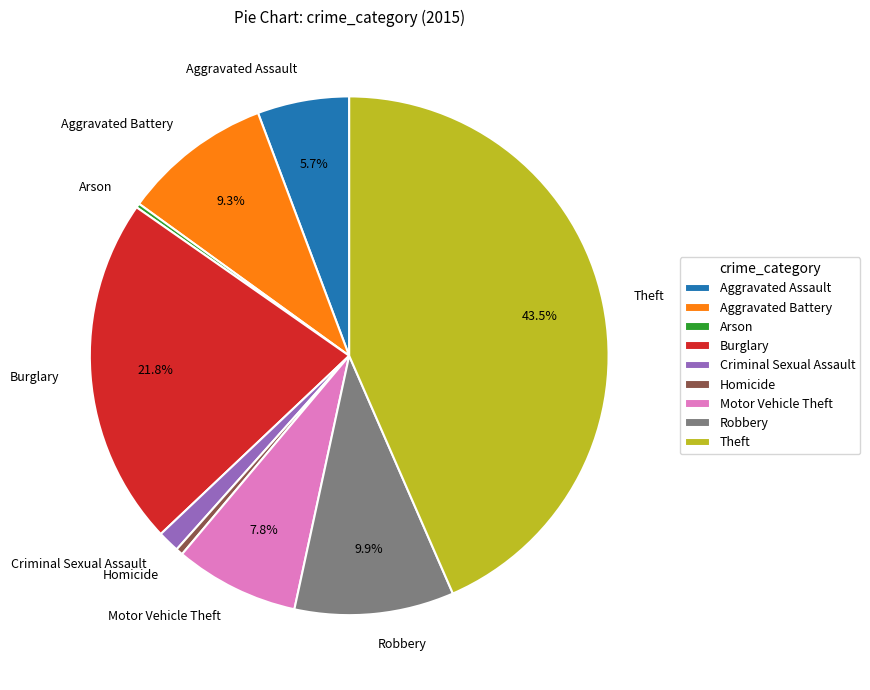

What is the total percentage of Motor Vehicle Theft and Aggravated Battery?

17.1%